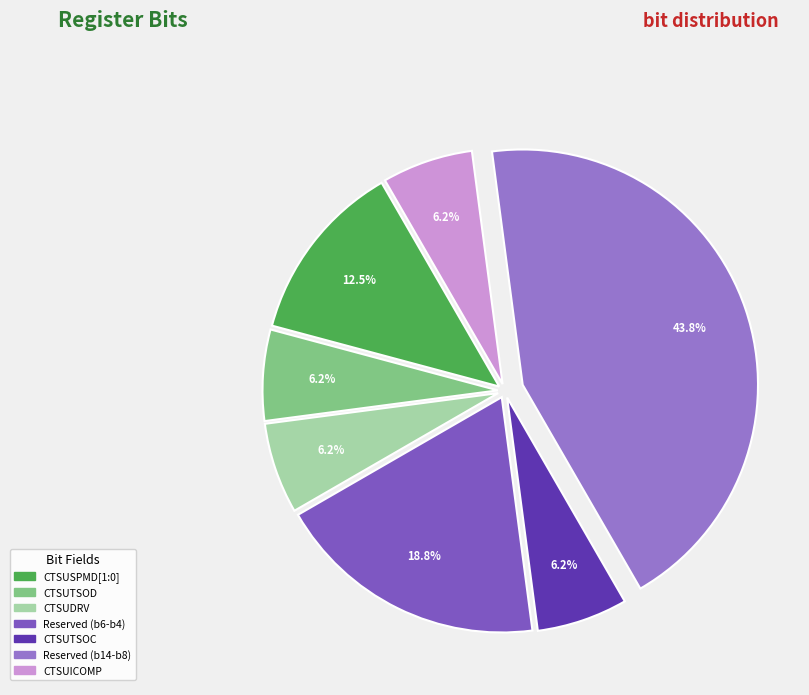

Do CTSUSPMD[1:0] and CTSUDRV together represent more than half of the pie?

No